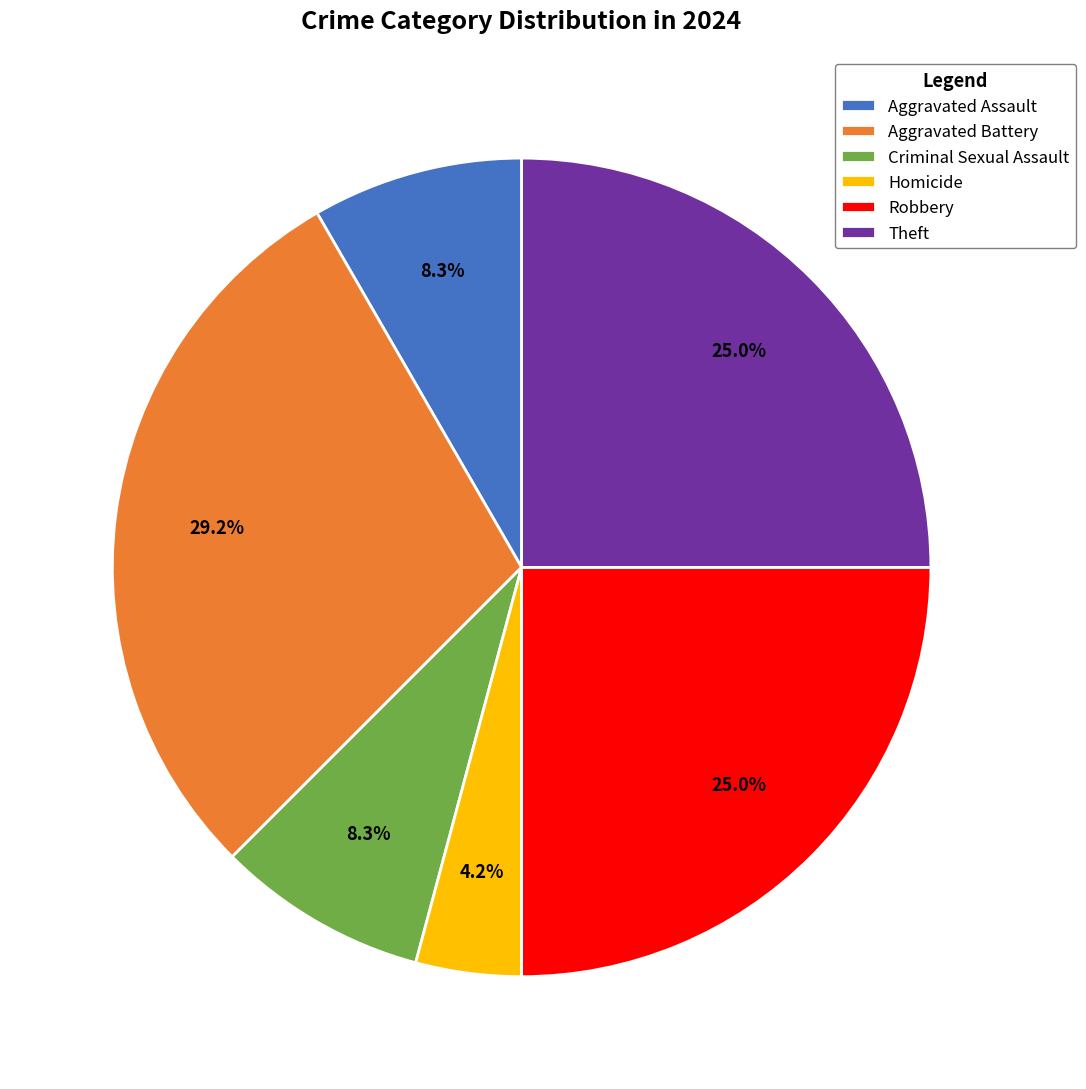

Is there any slice that represents more than half of the pie?

No